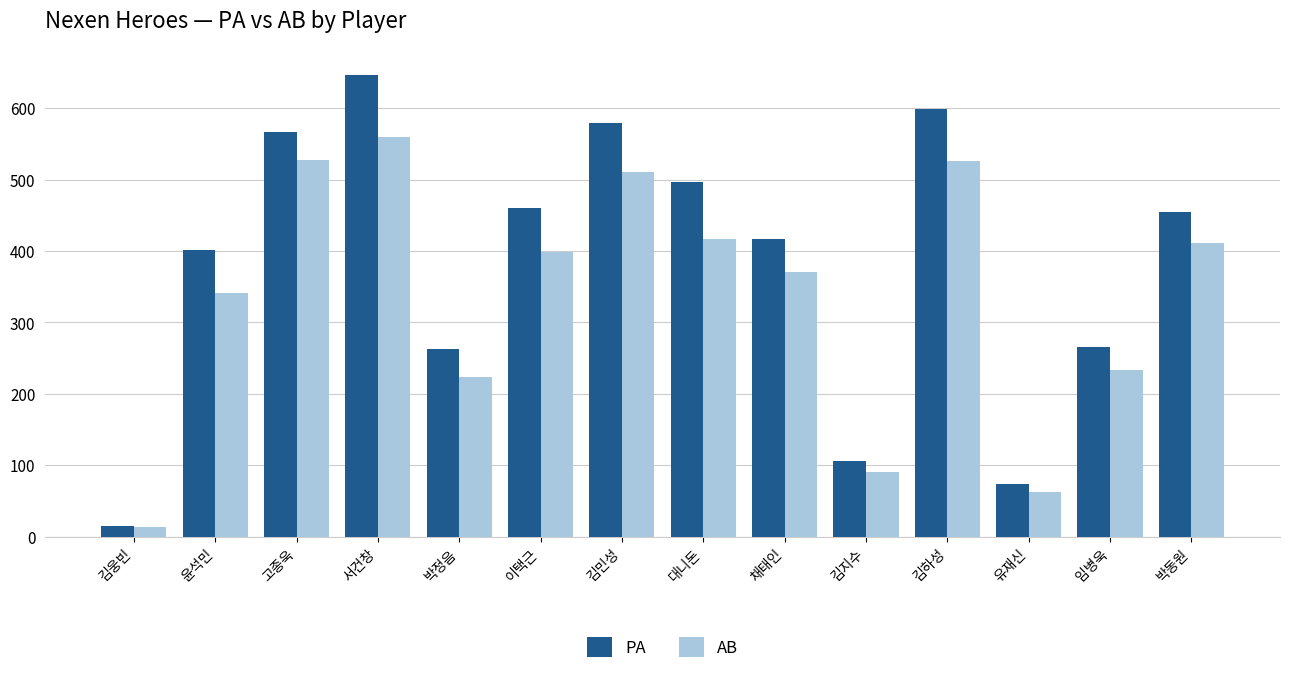

What is the sum of all PA values?

5343